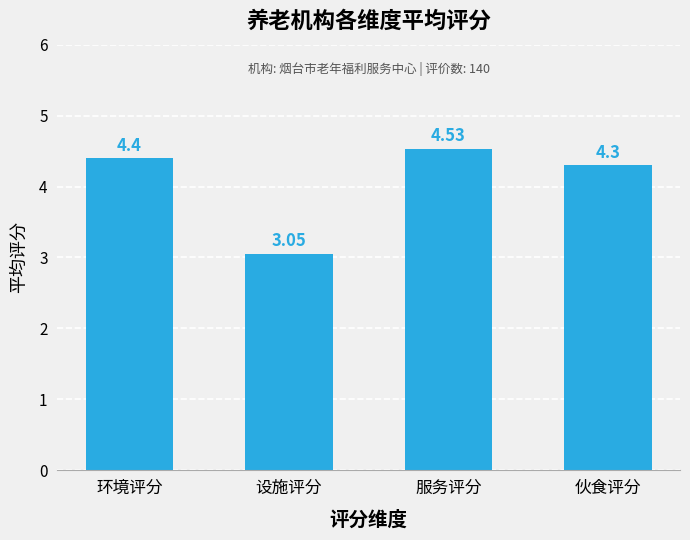

What position from the right is 环境评分?

4